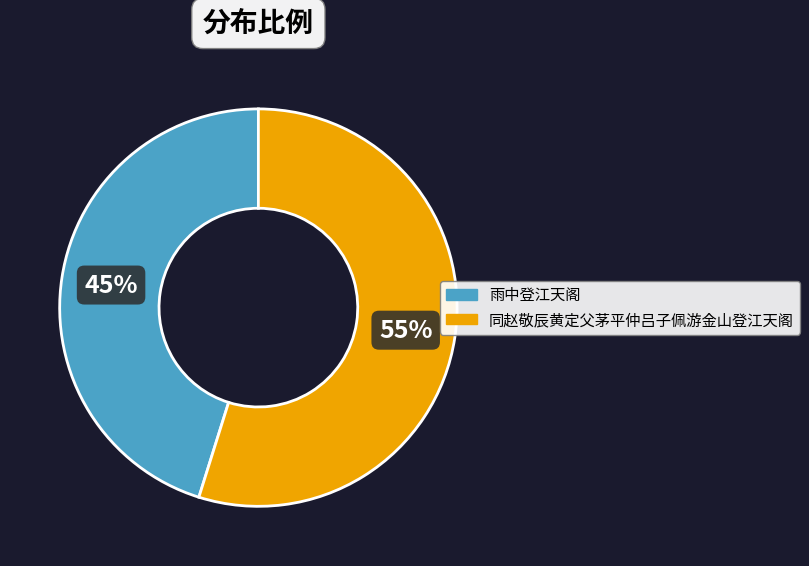

Which category has the smallest portion of the pie?

雨中登江天阁